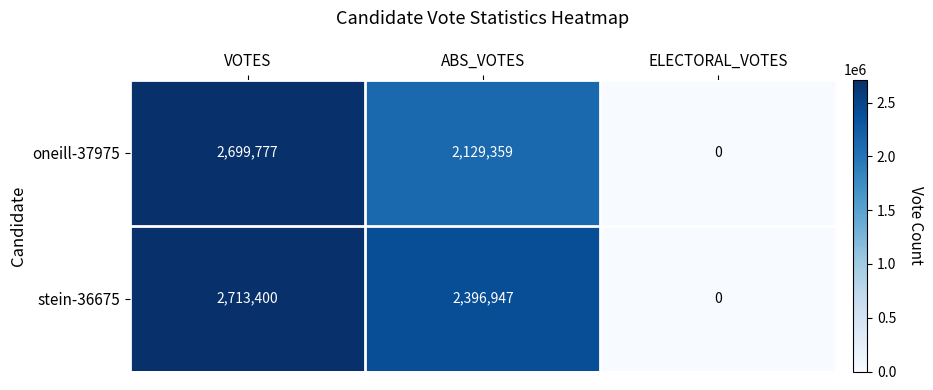

How many data points does each series have?

3